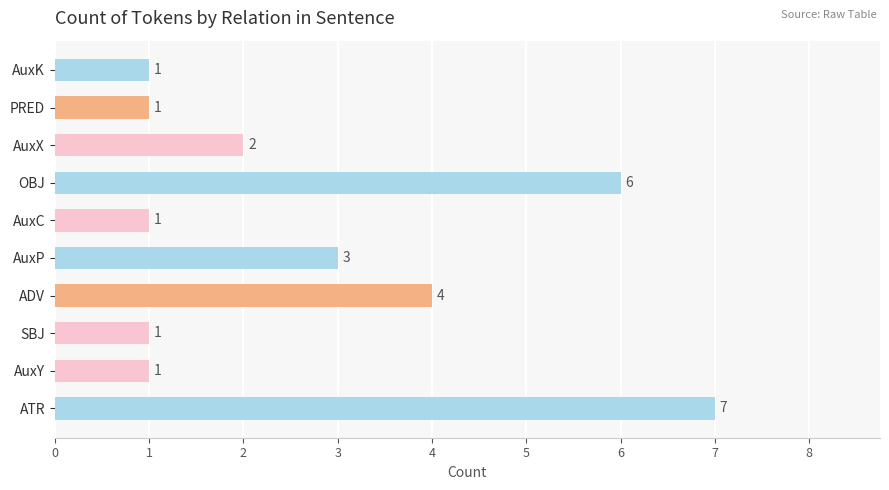

Count the number of data series in this chart.

1